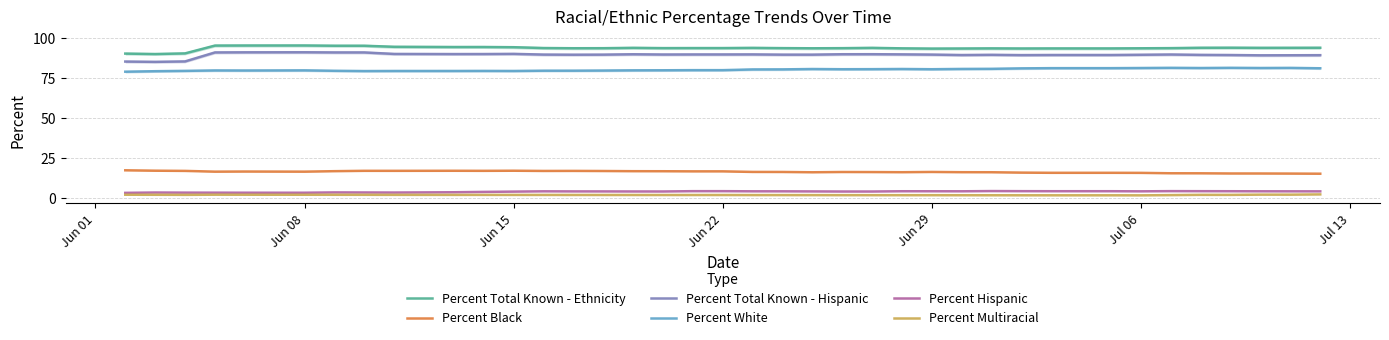

What is the lowest value of the Percent White series?

79.0